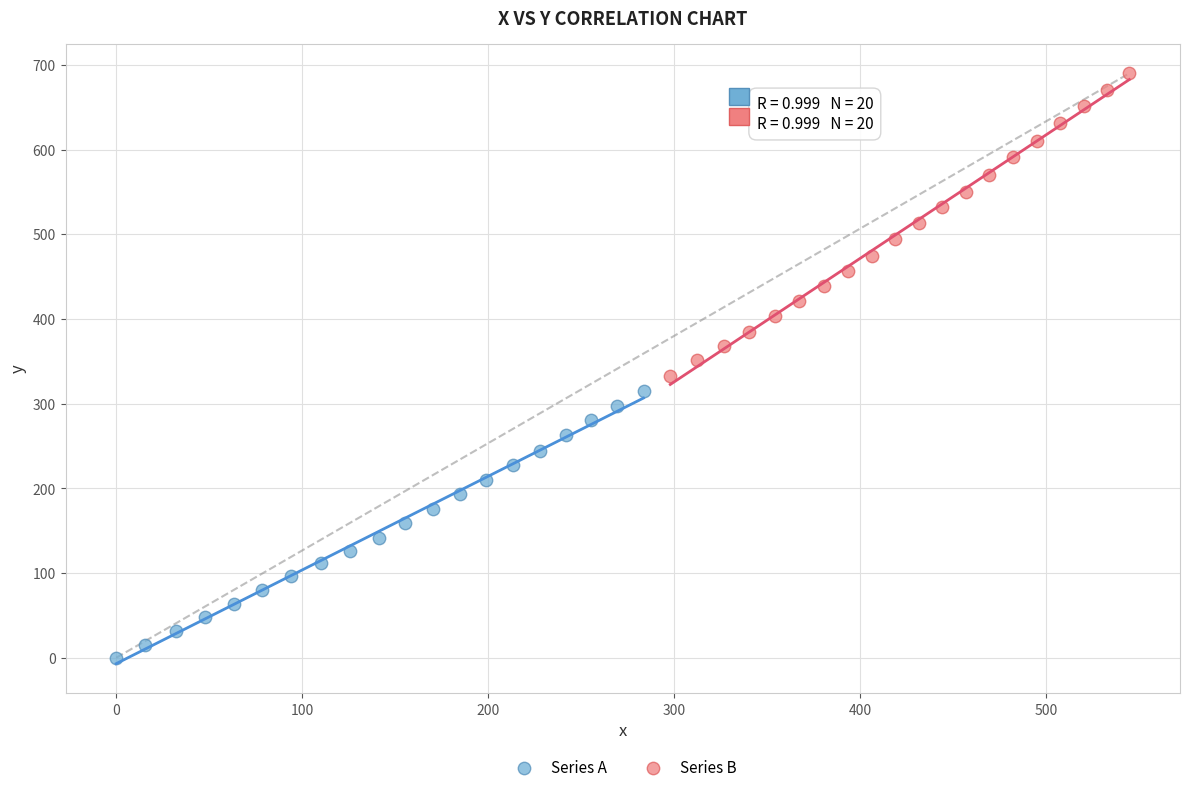

Which series contains the lowest Y value?

Series A